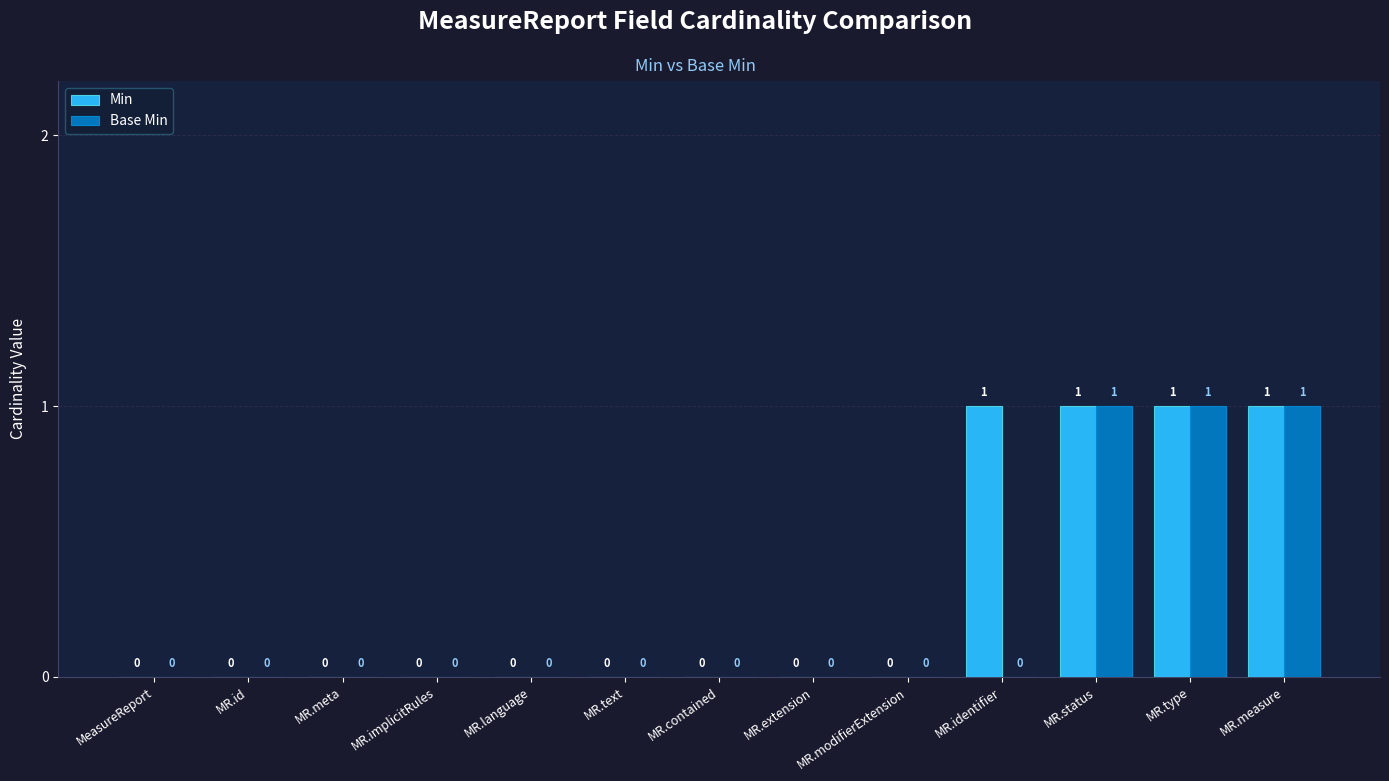

Is it true that Base Min equals 0 at MR.extension?

True